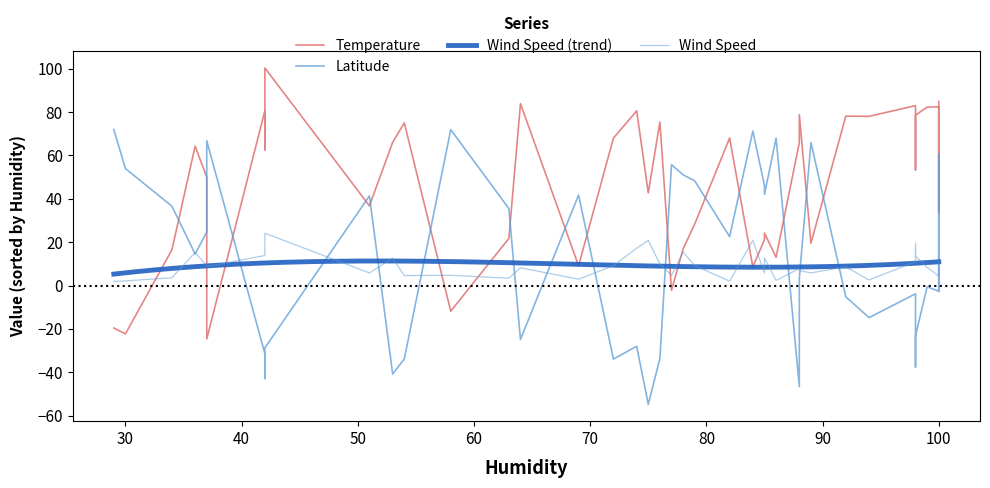

What is the minimum value for Wind Speed (trend)?

5.3